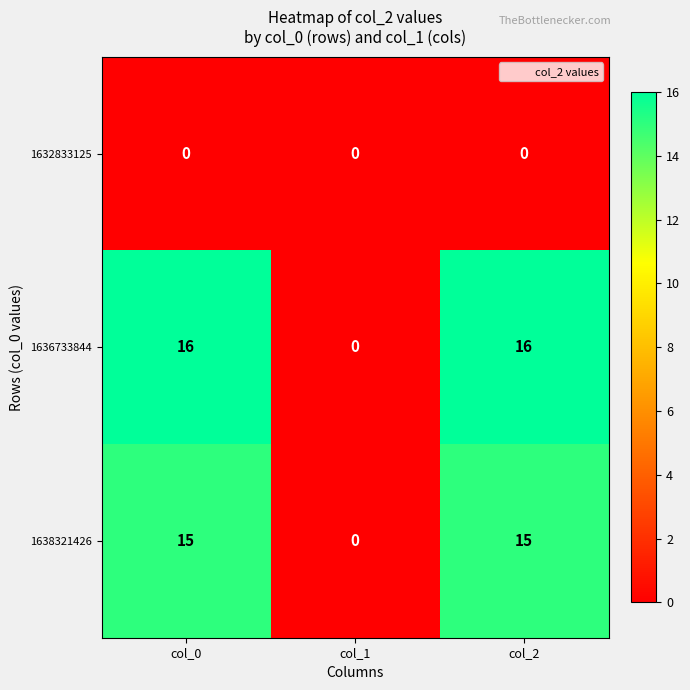

Is the value of 1632833125 at col_1 greater than the value of 1638321426 at col_2?

No